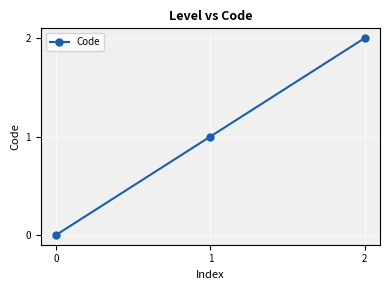

What is the value of the 2nd point from the left?

1